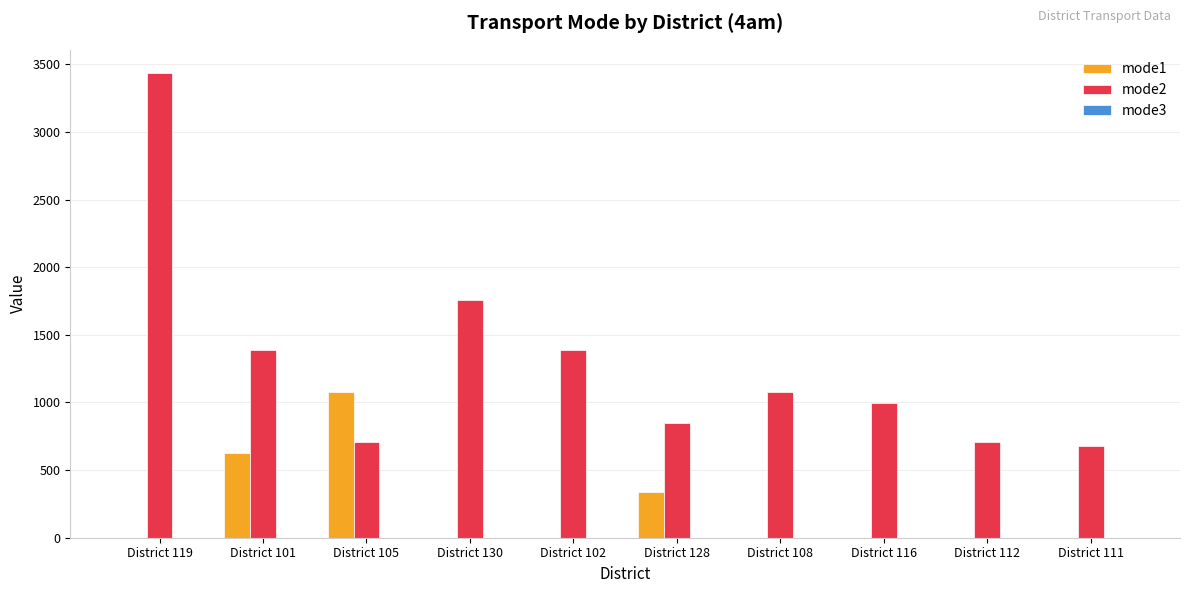

What is the greatest value displayed?

3436.4